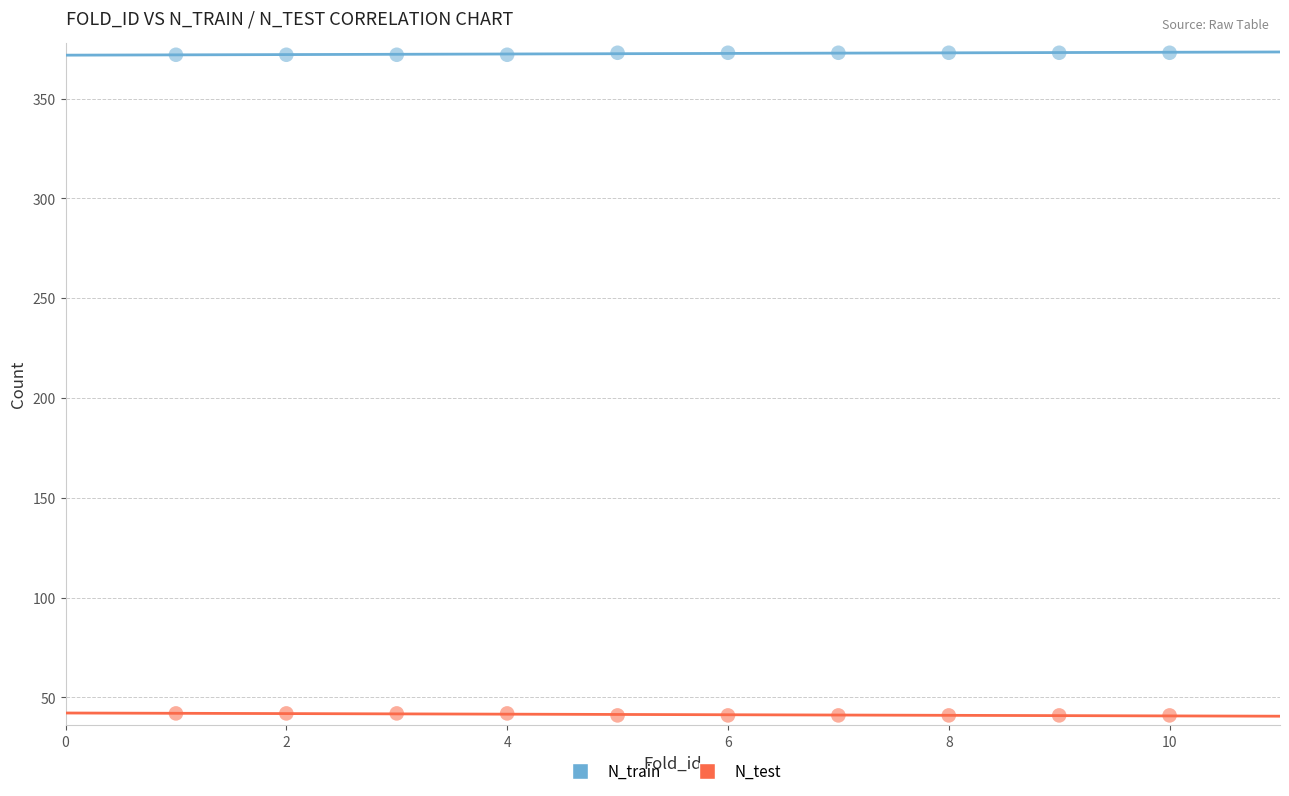

Which series contains the highest Y value?

N_train